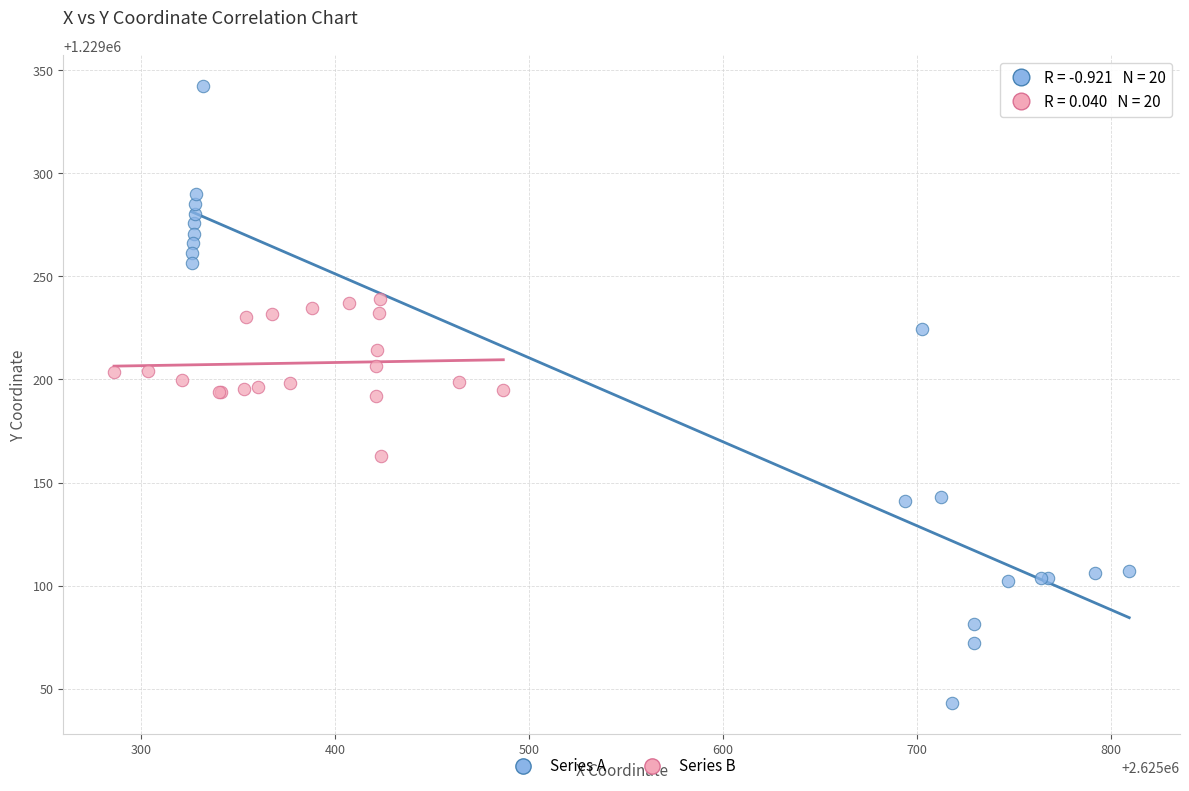

Which series reaches the maximum Y coordinate?

Series A